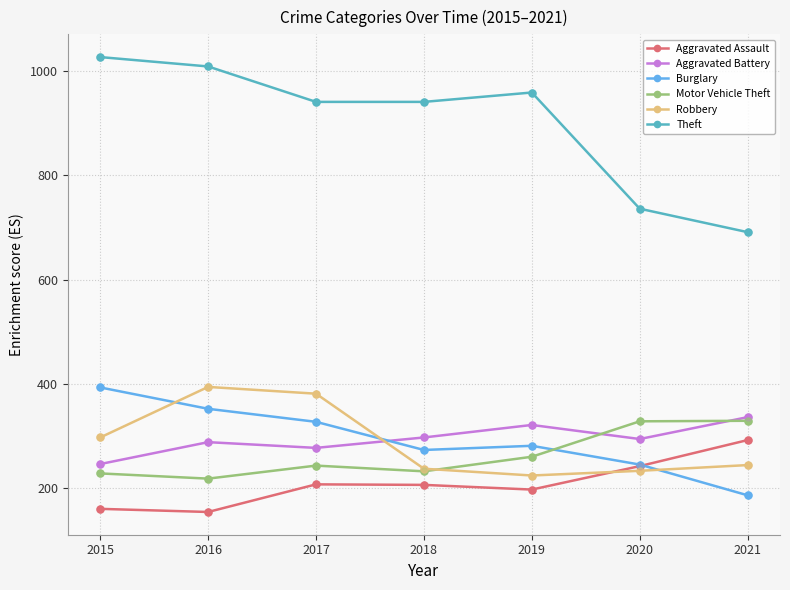

What are all the series names shown in the legend?

Aggravated Assault, Aggravated Battery, Burglary, Motor Vehicle Theft, Robbery, Theft